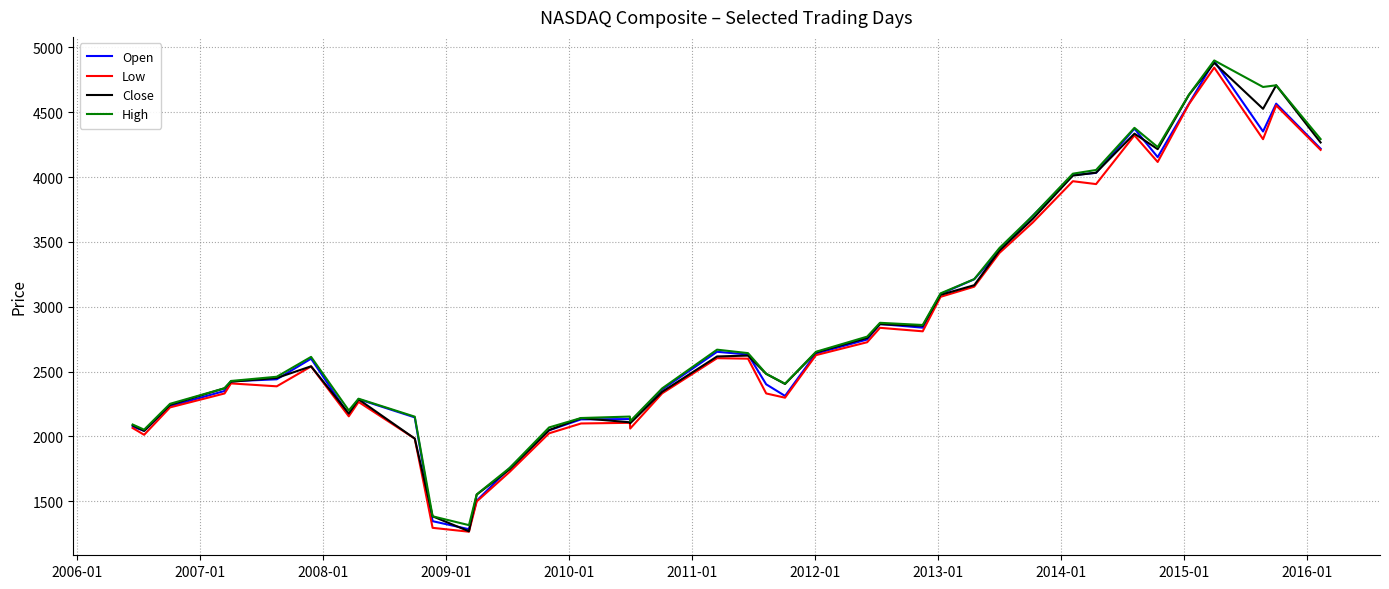

What is the minimum value shown in the chart?

1265.5